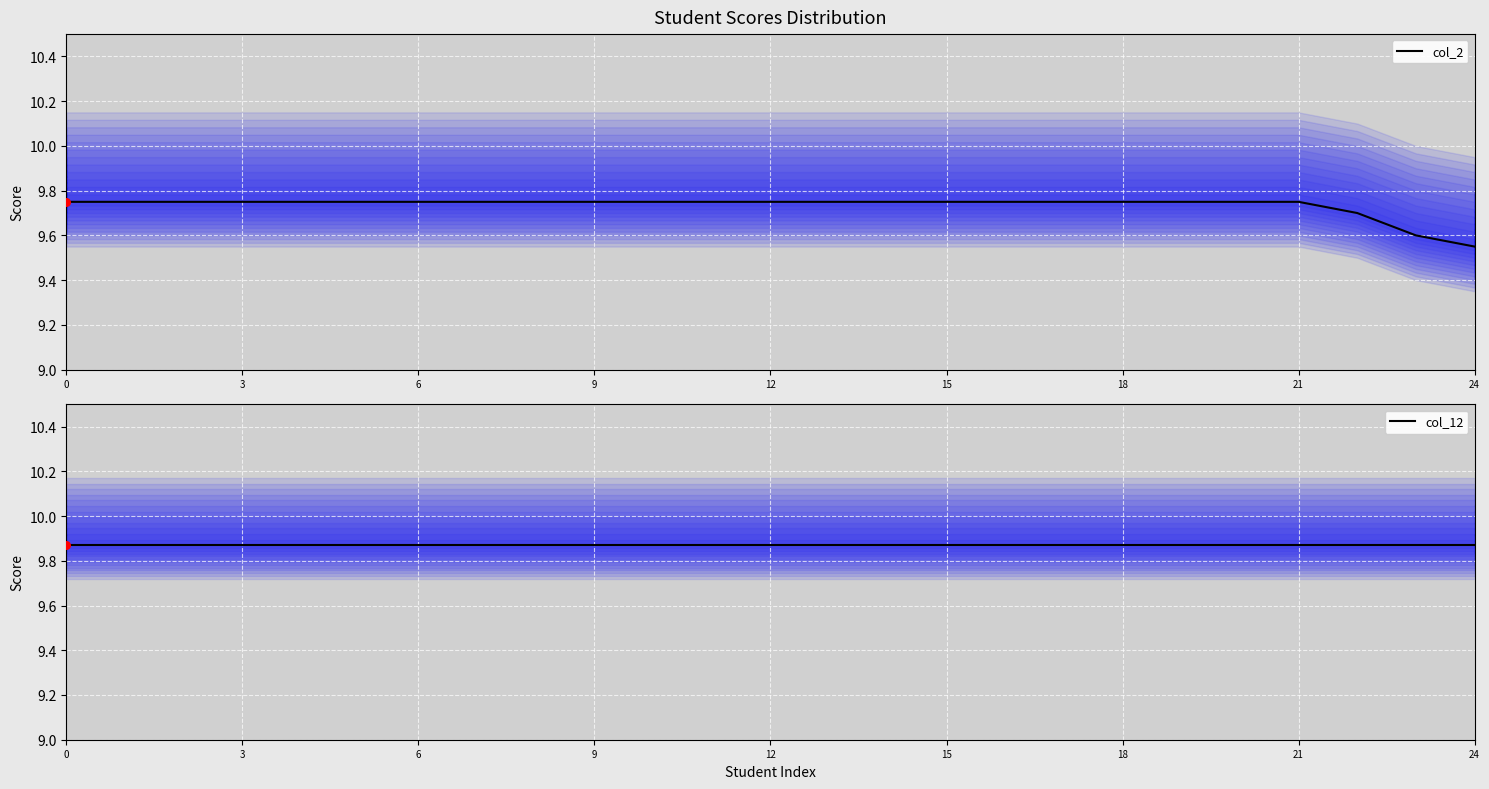

Which series has the largest total across all categories?

col_12